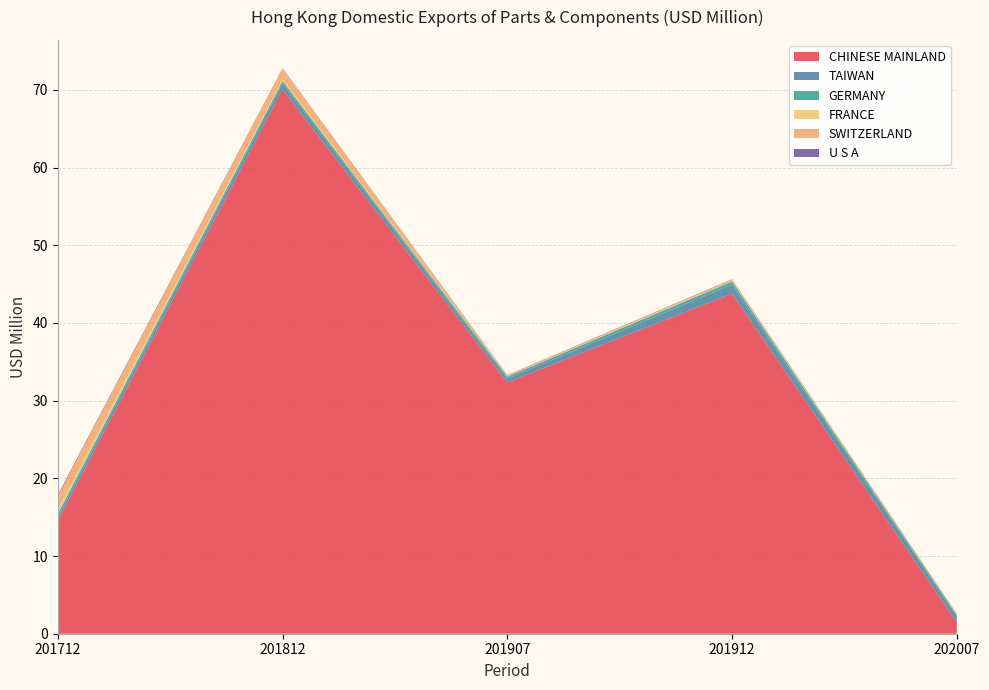

Reading left to right, transcribe all the data shown in this chart.

CHINESE MAINLAND: 14.5	70.1	32.3	43.8	1.5
TAIWAN: 0.5	0.7	0.5	1.2	0.7
GERMANY: 0.4	0.4	0.3	0.4	0.3
FRANCE: 0.5	0.2	0.0	0.0	0.1
SWITZERLAND: 1.8	1.4	0.2	0.2	0.0
U S A: 0.1	0.0	0.0	0.0	0.0